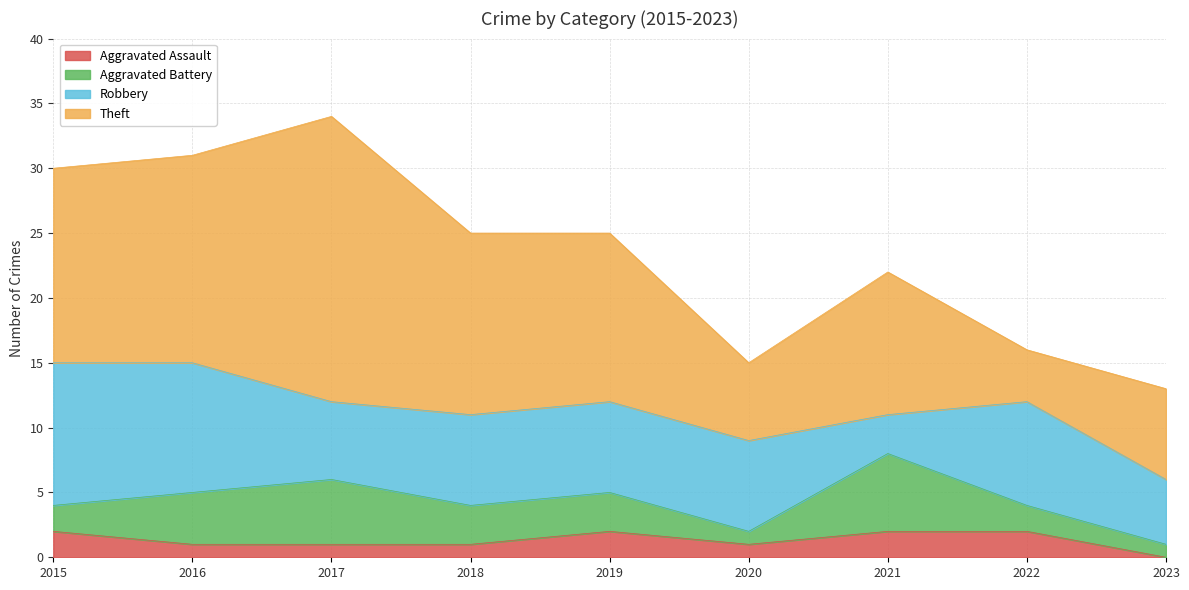

True or false: Theft and Robbery intersect in this chart.

True